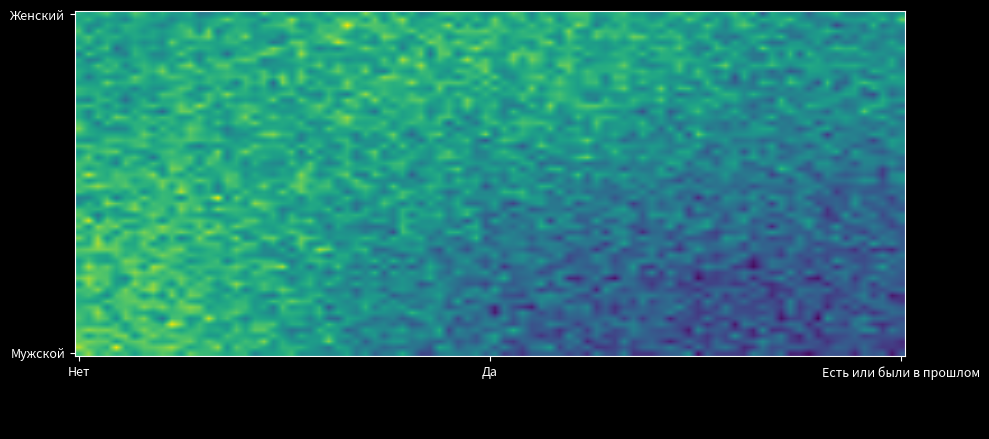

What is the maximum value shown in the chart?

50.3